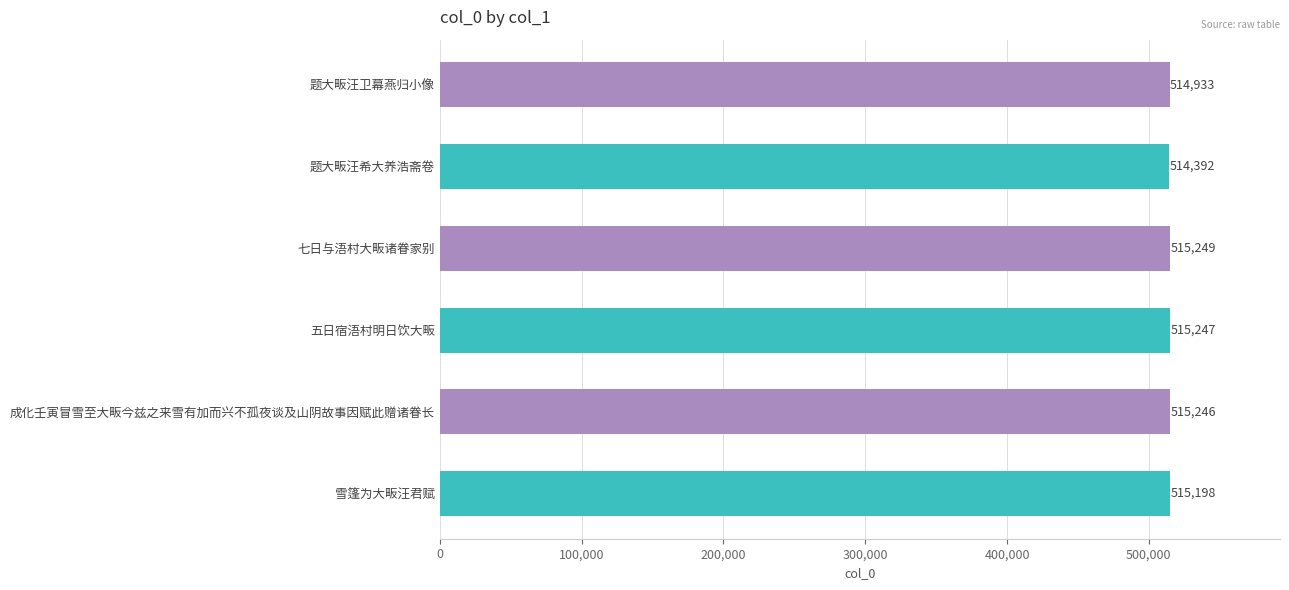

At which label is the value closest to 514820?

题大畈汪卫幕燕归小像